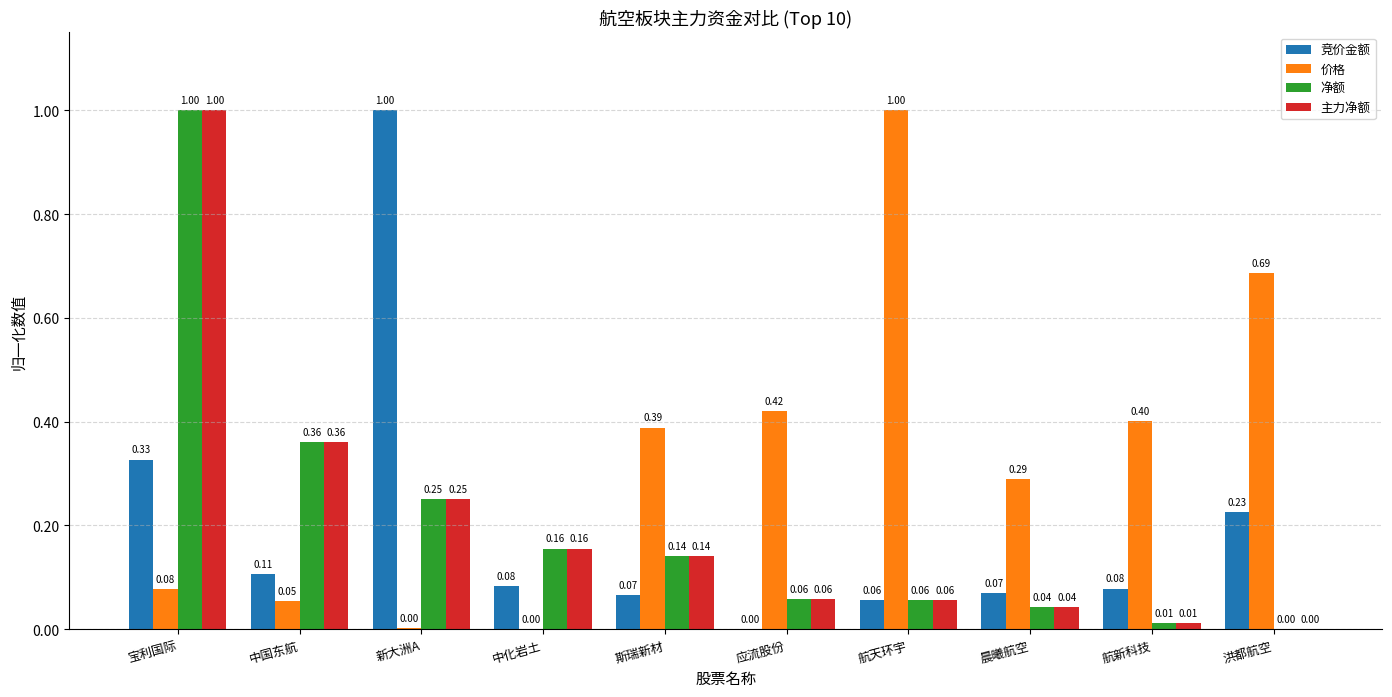

What is the sum of the 主力净额 values at 航新科技 and 中国东航?

0.4